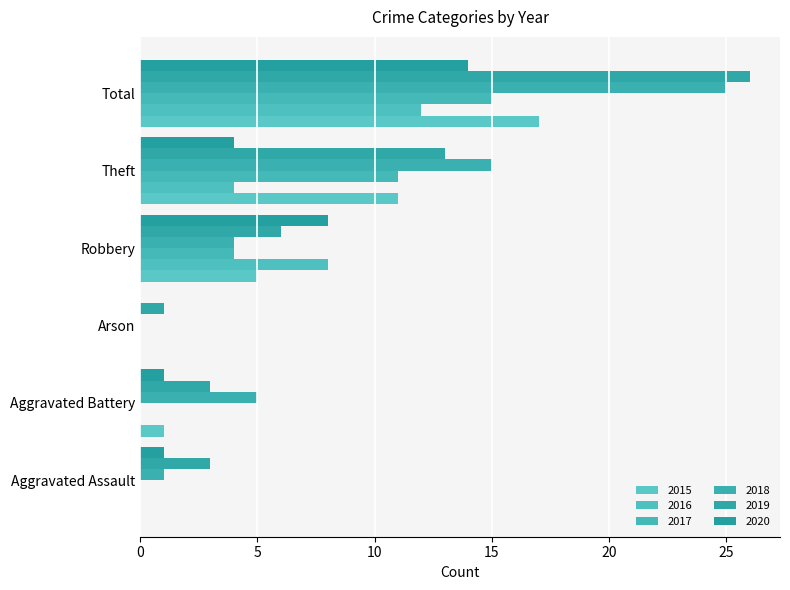

What is the label of the 6th bar from the right?

Aggravated Assault